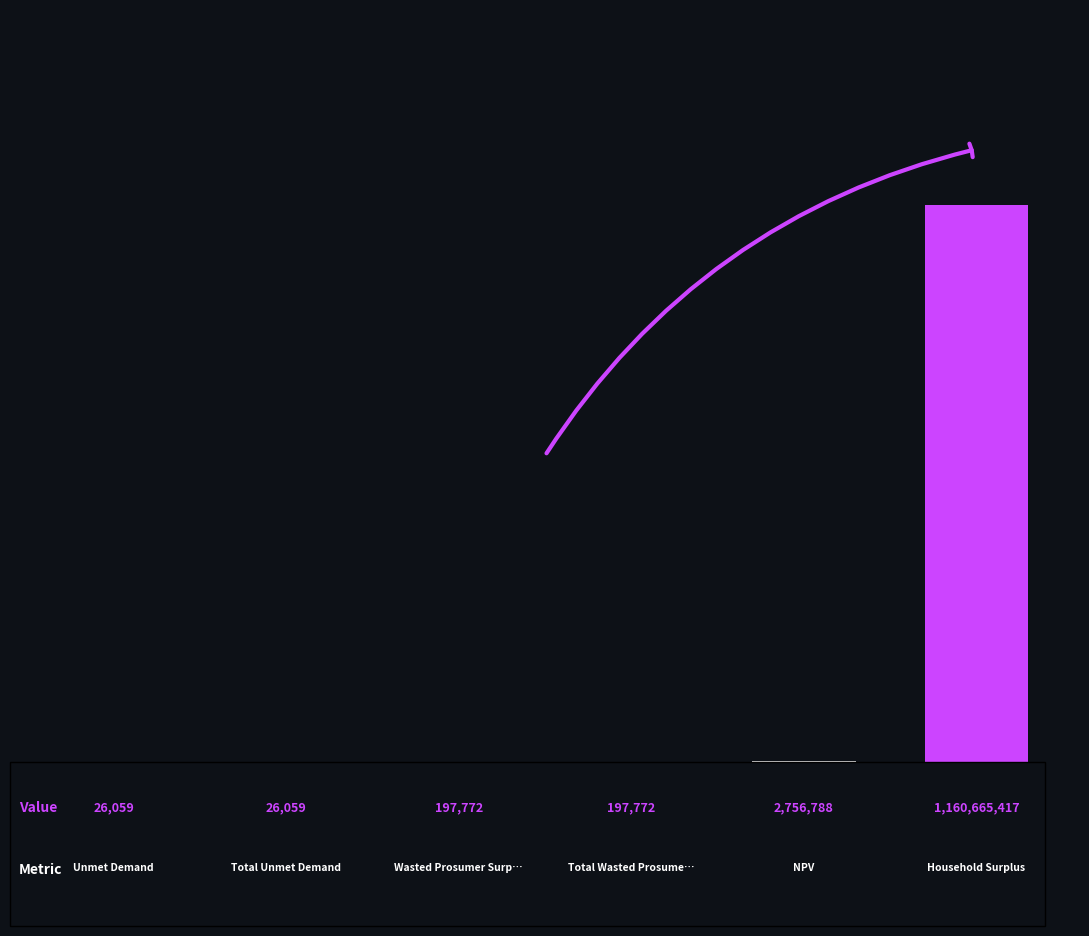

Are the bars grouped side by side (vs. stacked)?

No